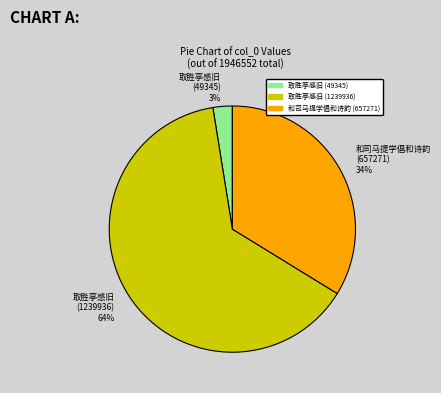

To the nearest percent, what is the average slice percentage?

33%